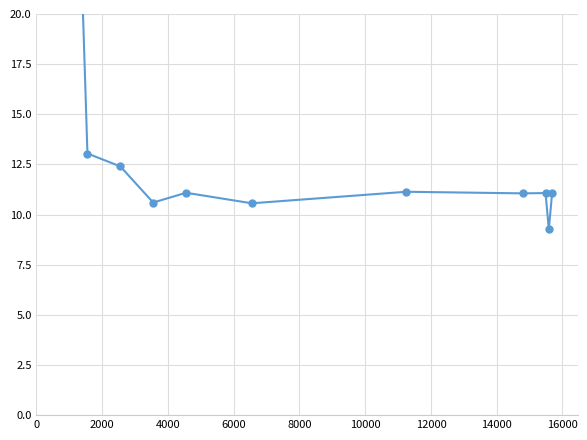

True or false: the data has more than 1 interior local peaks.

True